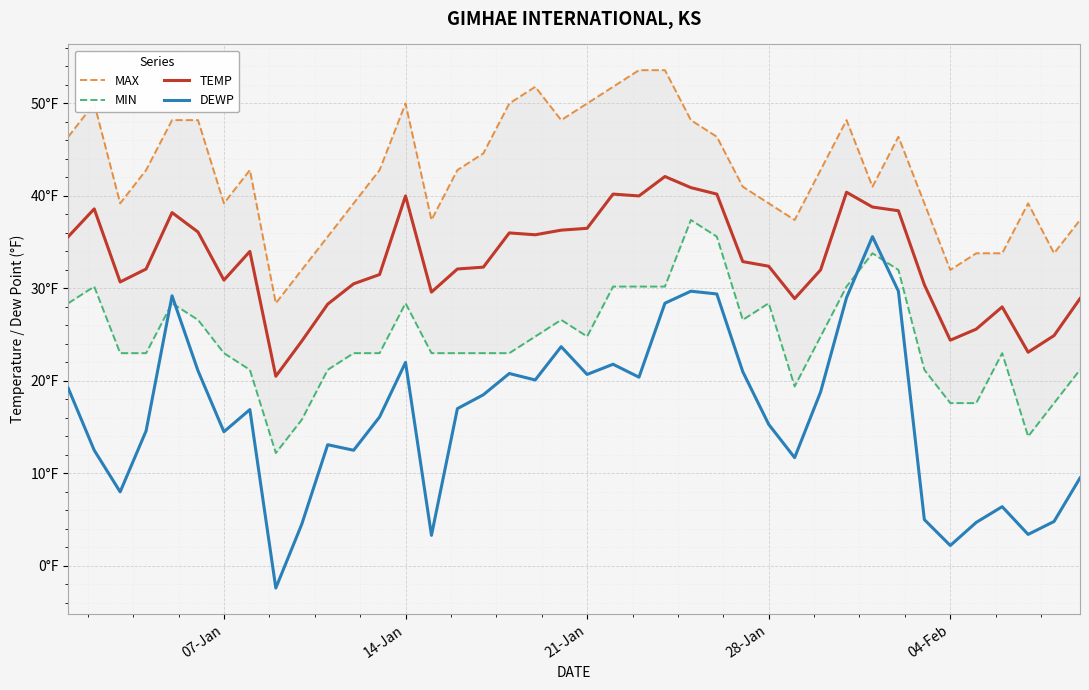

At how many categories does at least one series exceed 22?

40